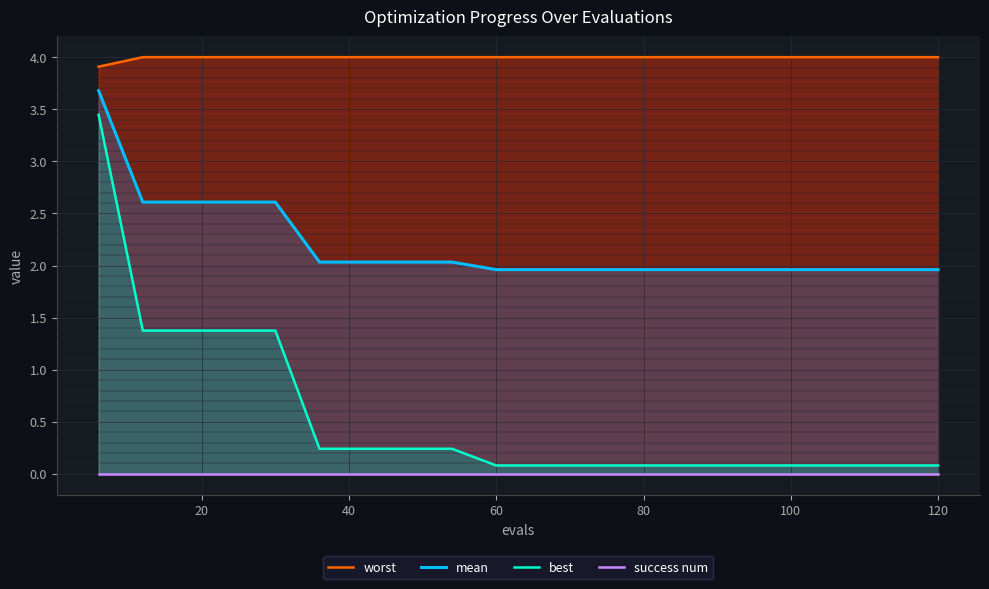

True or false: success num and worst cross at least once.

False